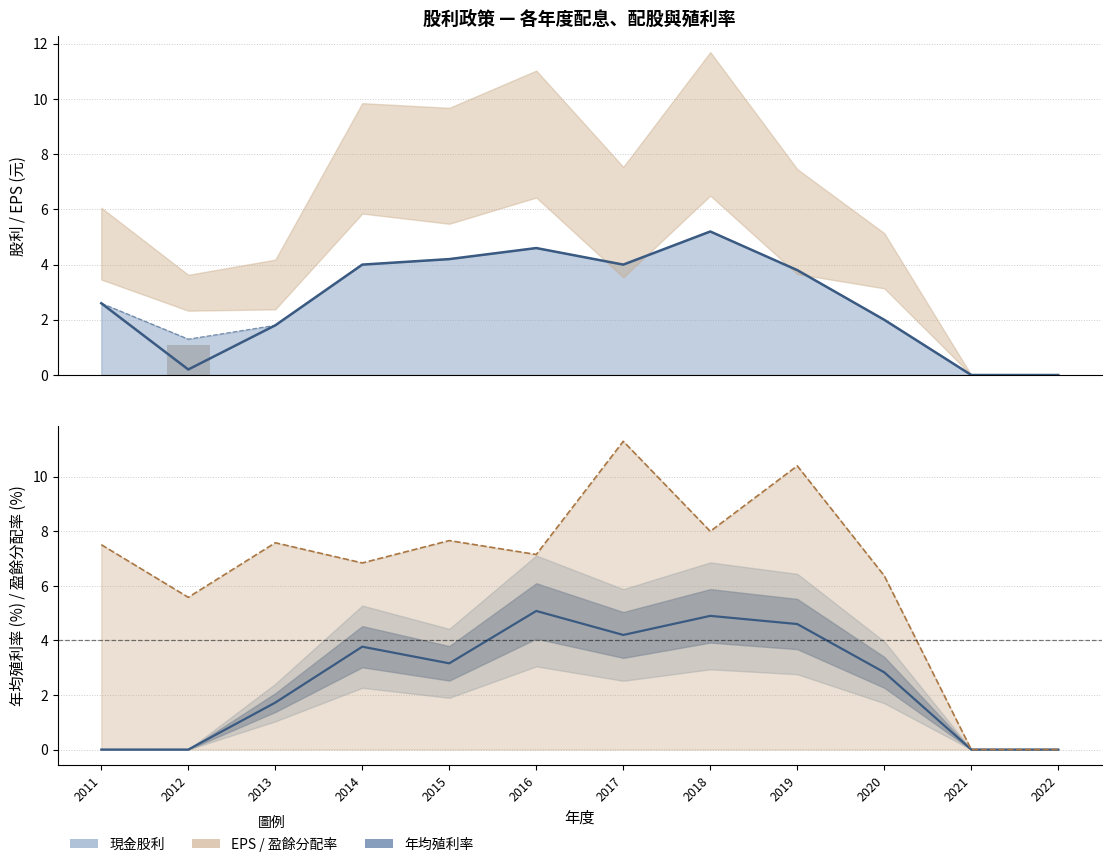

What is the greatest value displayed?

11.3